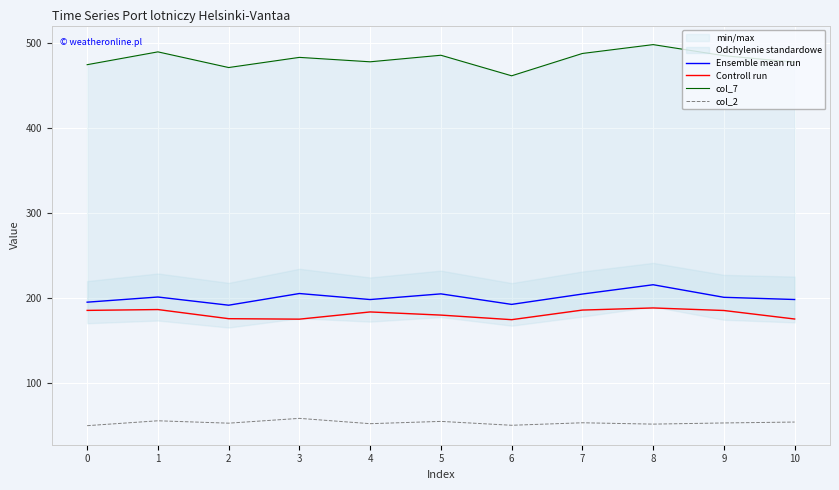

What is the minimum value for col_7?

461.0